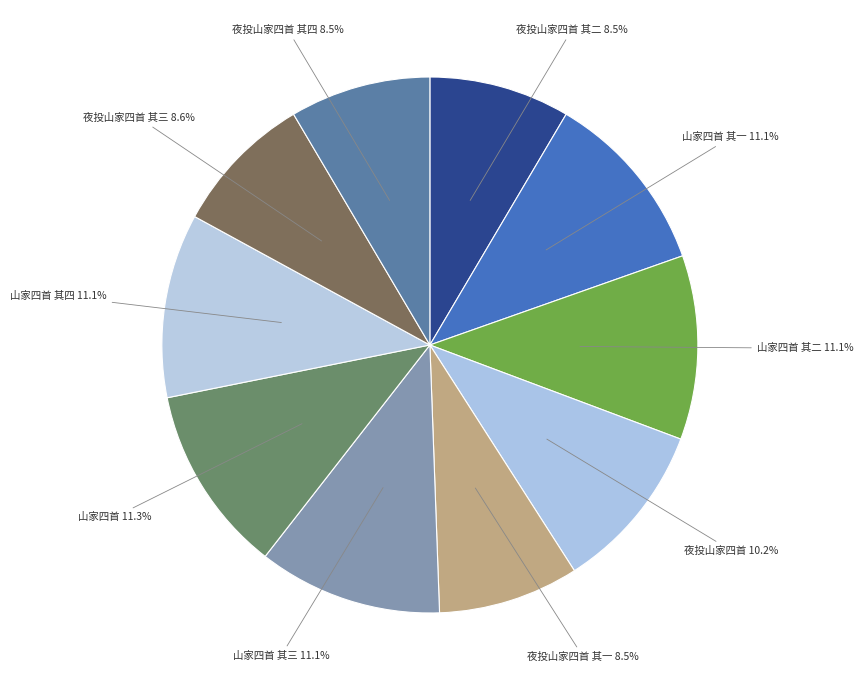

What percentage do 夜投山家四首 其四 and 山家四首 其三 together represent?

19.6%